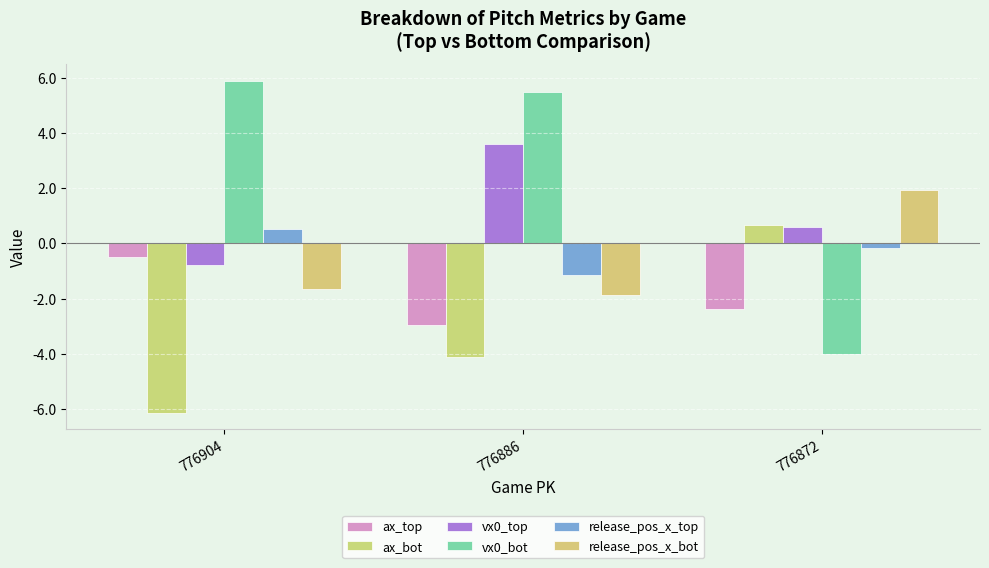

What is the sum of all release_pos_x_top values?

-0.8